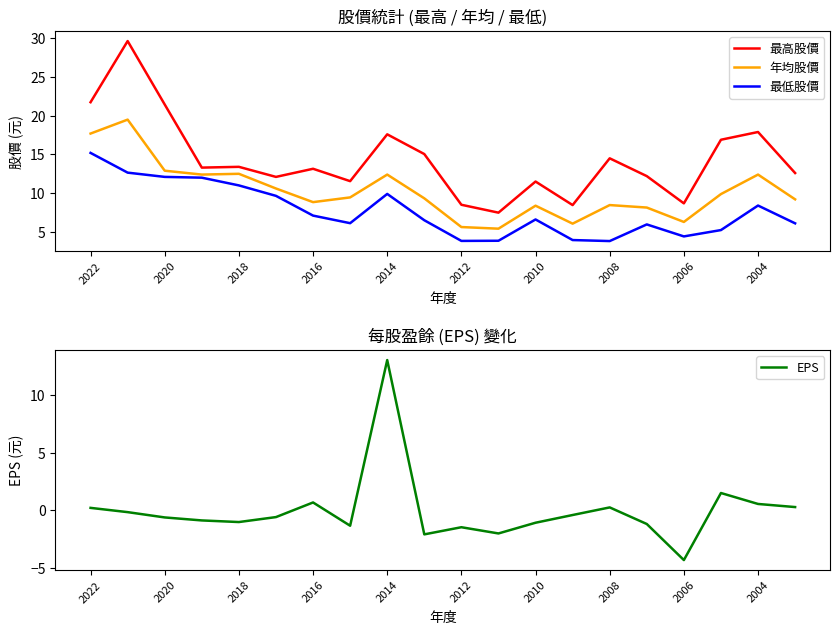

True or false: 最高股價 and 最低股價 cross at least once.

False